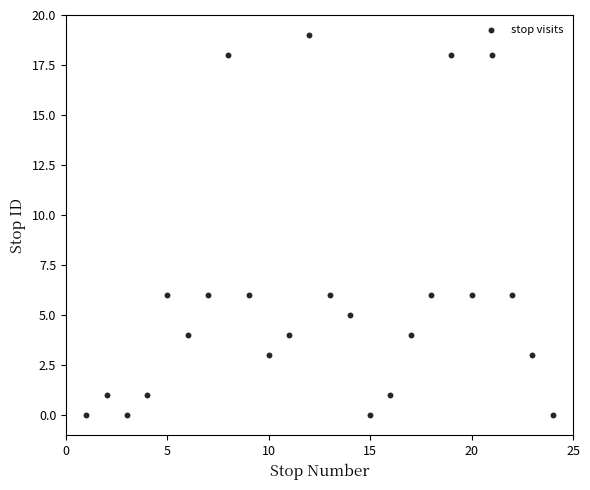

What is the range of X values (max minus min)?

23